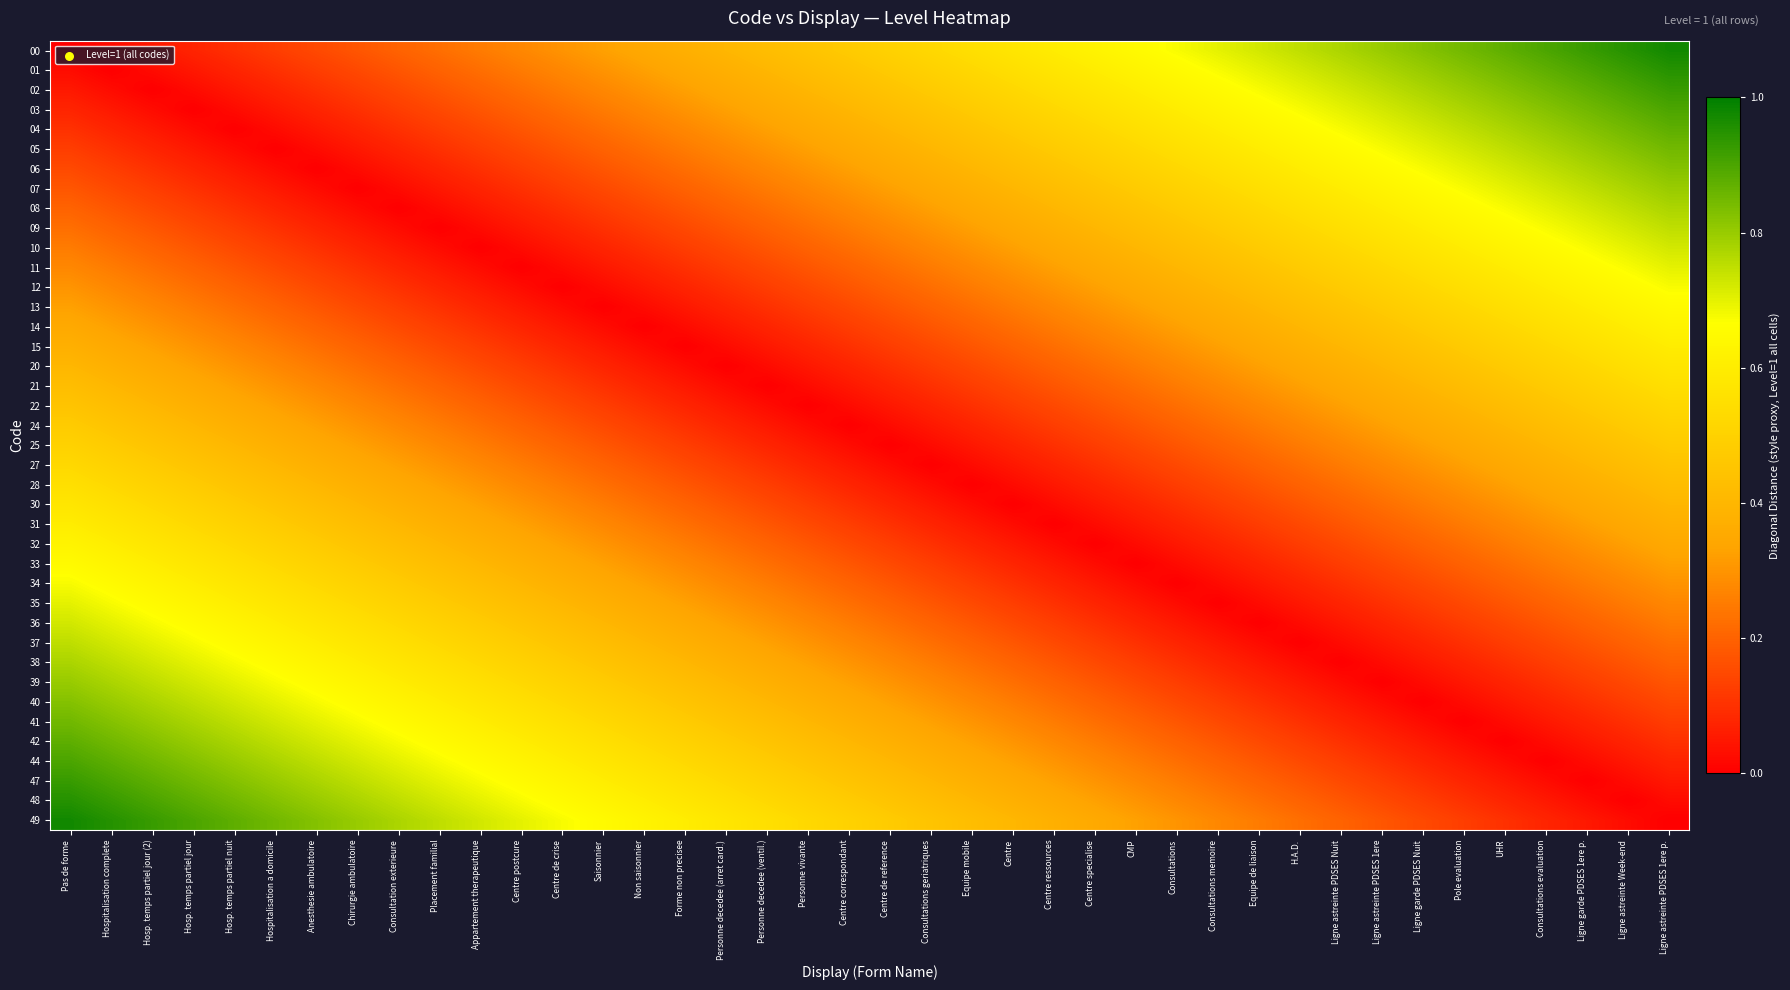

Which category has the highest value across all series?

Ligne astreinte PDSES 1ere p.